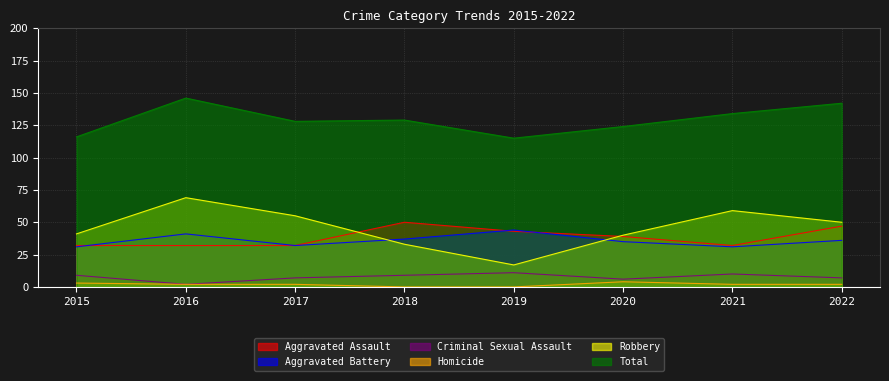

What is the difference between the Aggravated Battery values at 2016 and 2021?

10